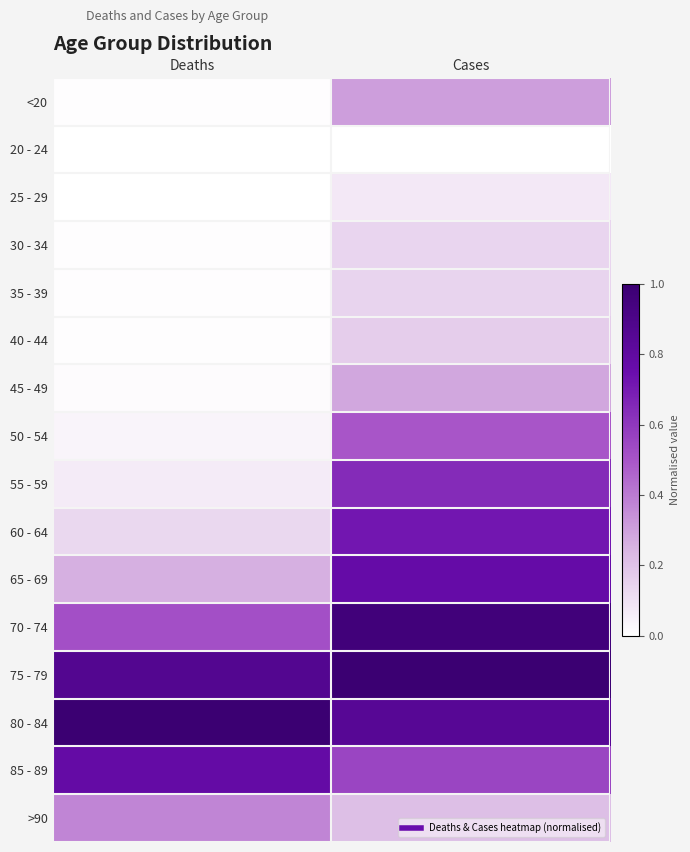

Between Deaths and Cases, which is larger?

Cases